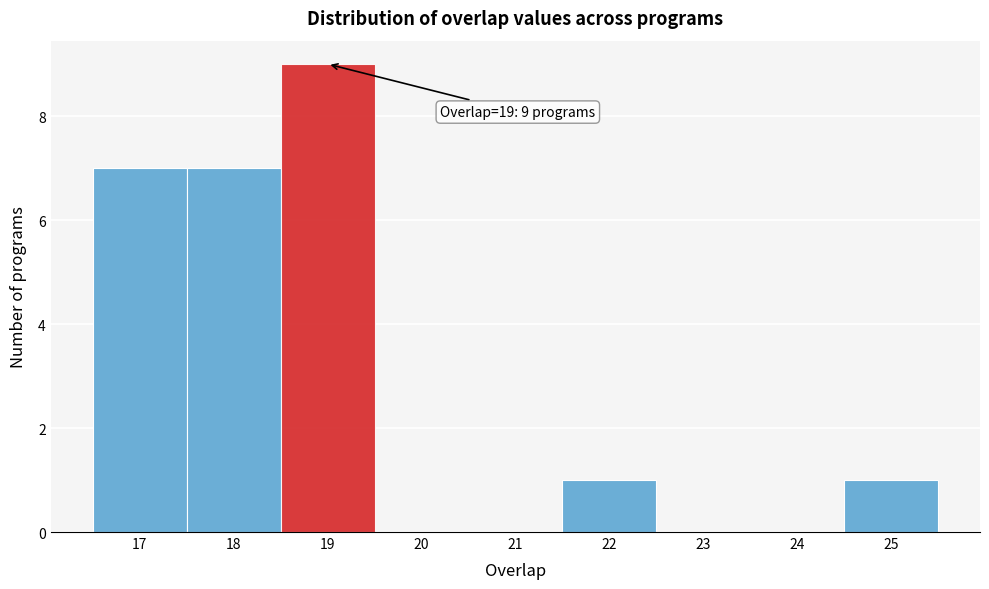

Which range on the x-axis has the tallest bar?

18.5 to 19.5